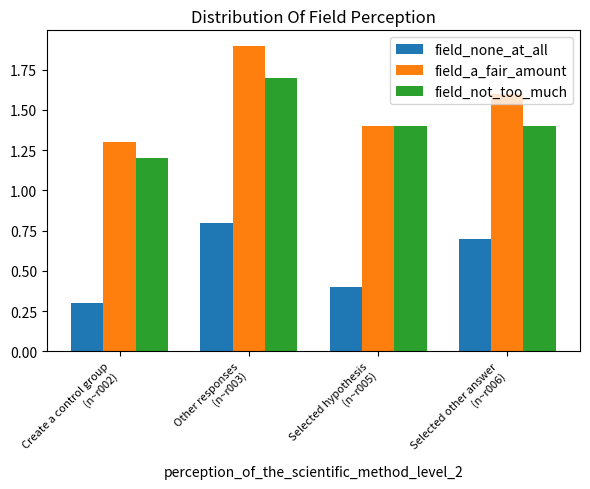

Which series has the largest total across all categories?

field_a_fair_amount